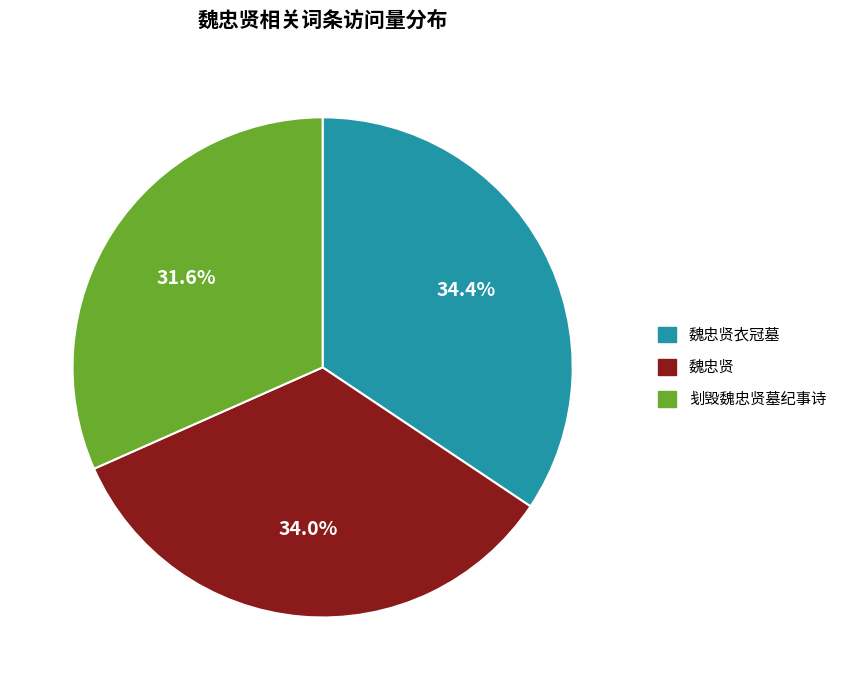

To the nearest percent, what is the difference between the largest and smallest slice percentages?

3%